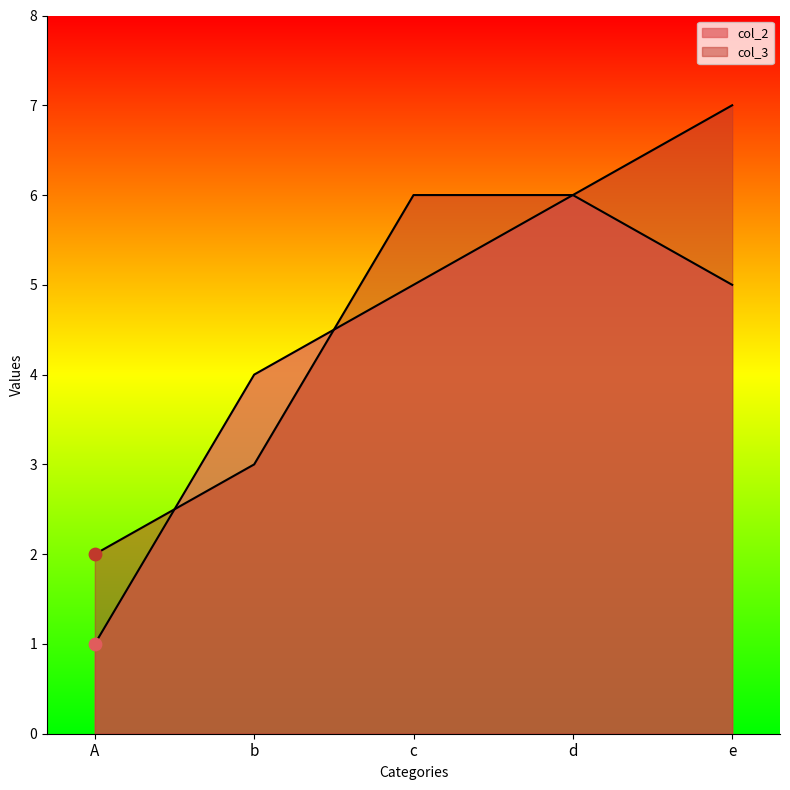

What are all the series names shown in the legend?

col_2, col_3